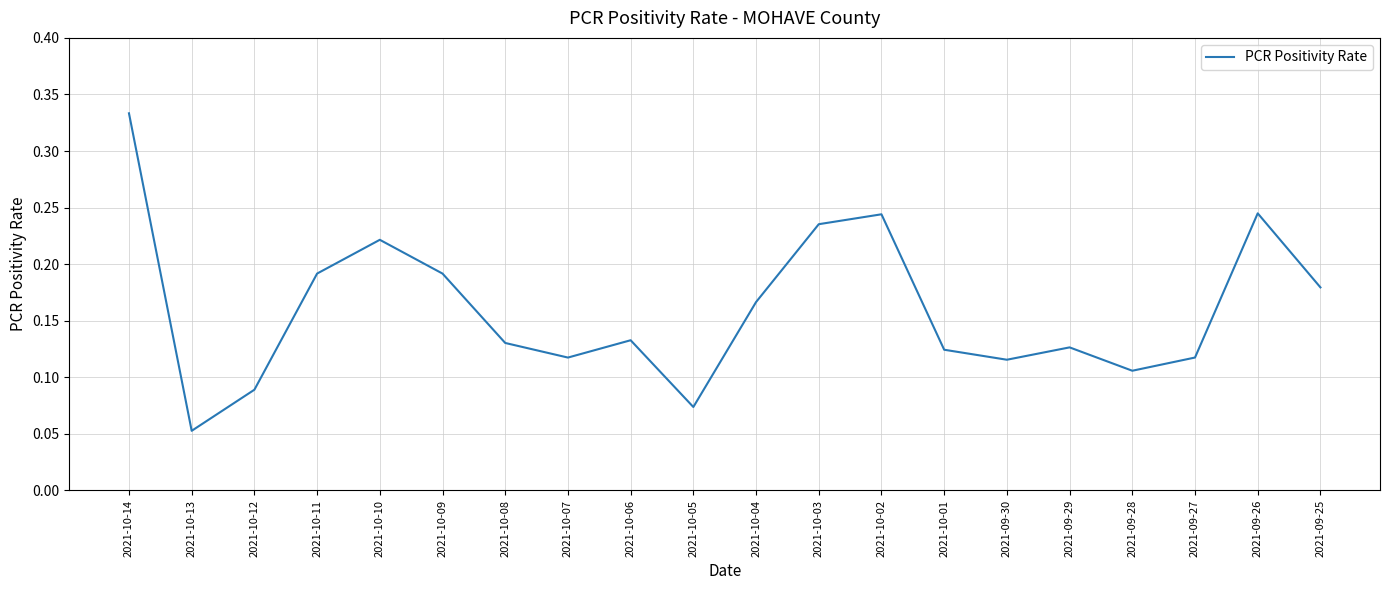

Where is the data nearest to the value 0?

2021-10-13